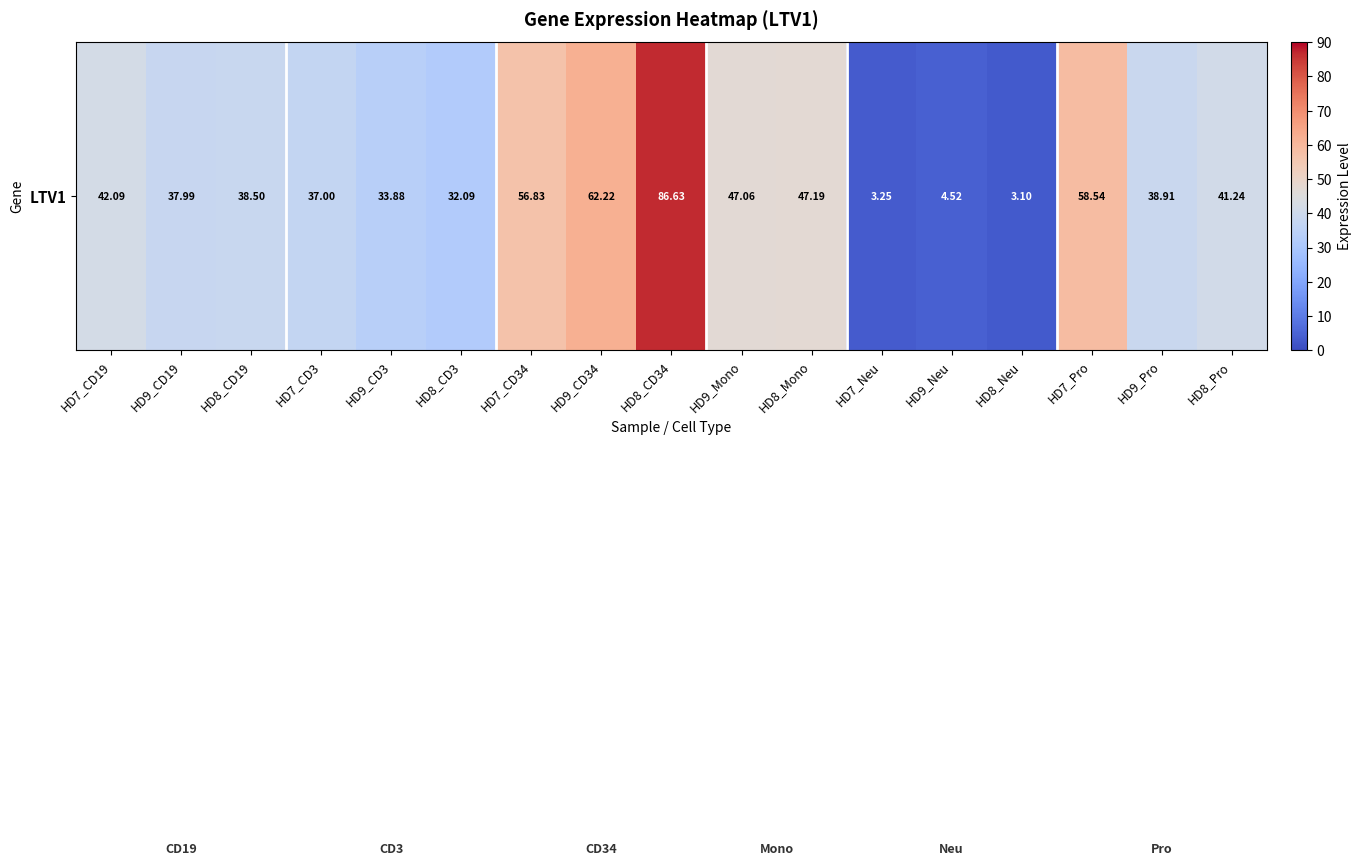

How many data points are less than 38?

7